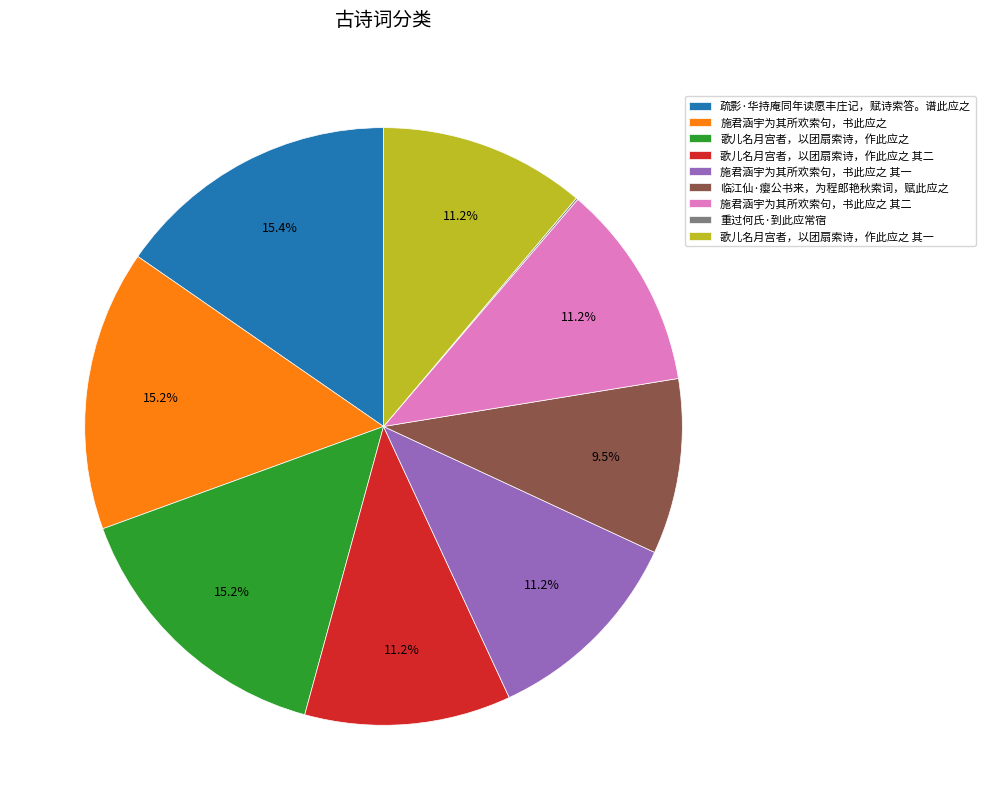

How much of the chart is everything except 疏影·华持庵同年读愿丰庄记，赋诗索答。谱此应之?

84.6%